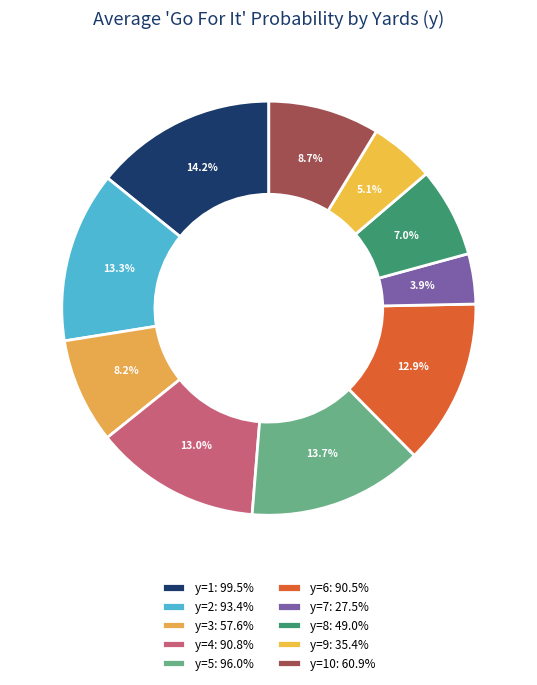

How many segments does this pie chart have?

10